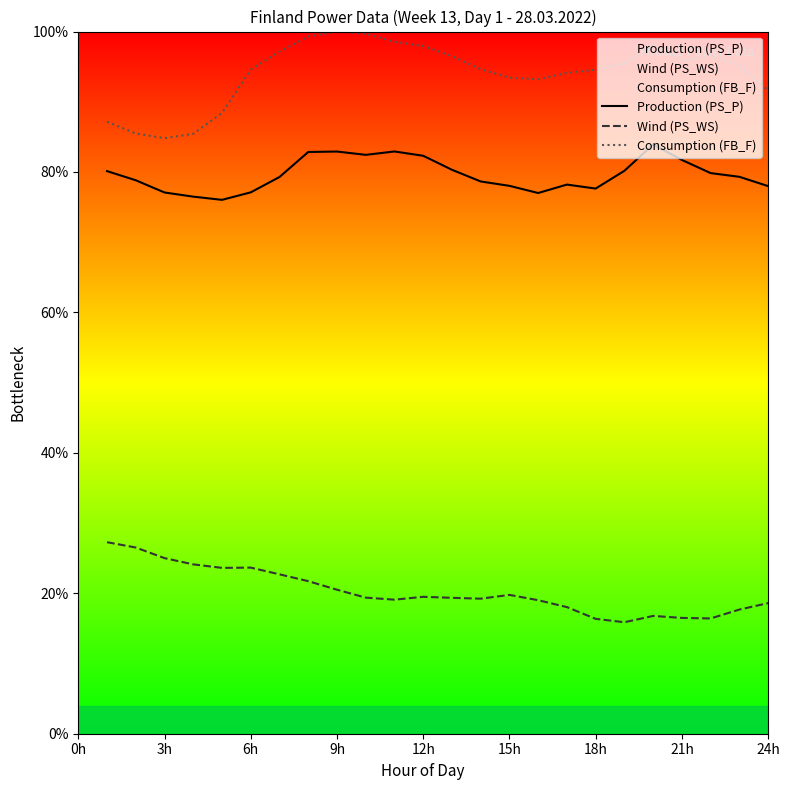

What is the difference between the maximum and minimum values in the Consumption (FB_F) series?

15.2